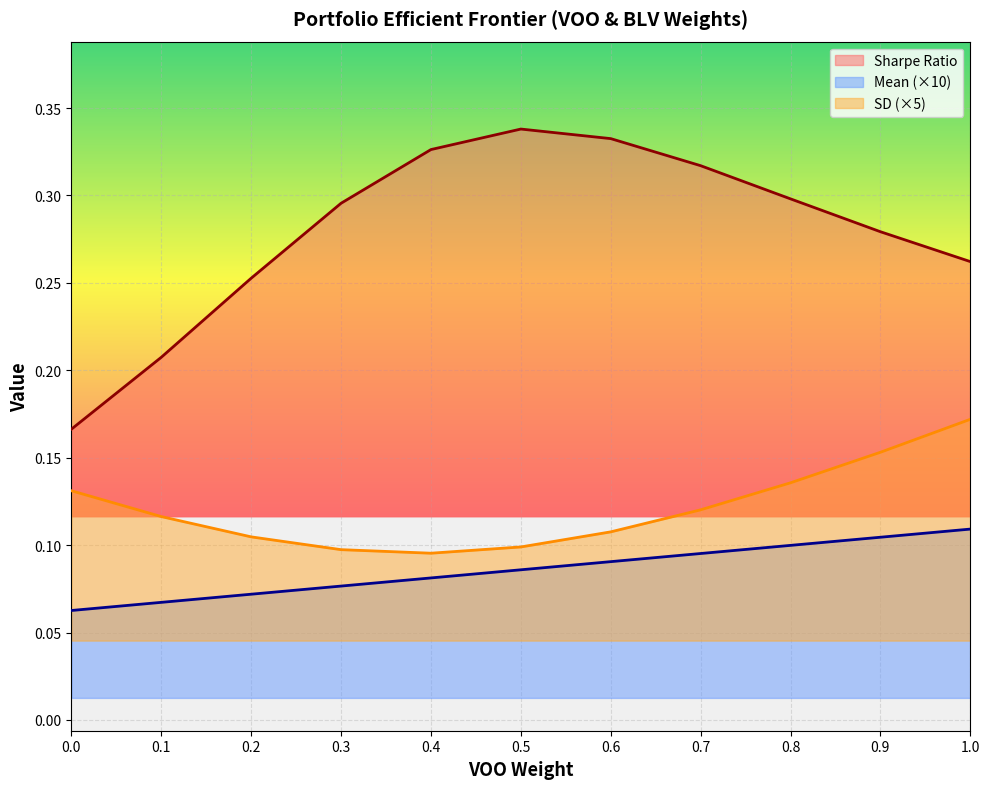

True or false: SD and Sharpe cross at least once.

False